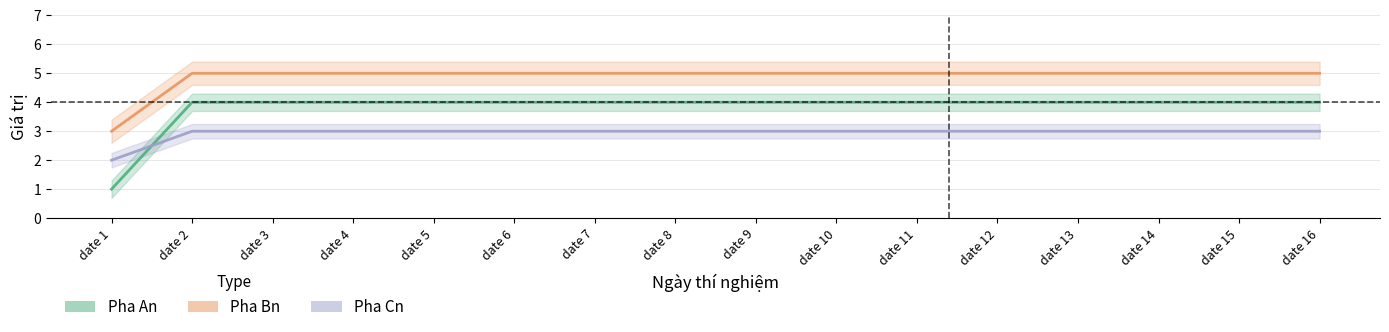

At which category does the chart reach its minimum across all series?

date 1